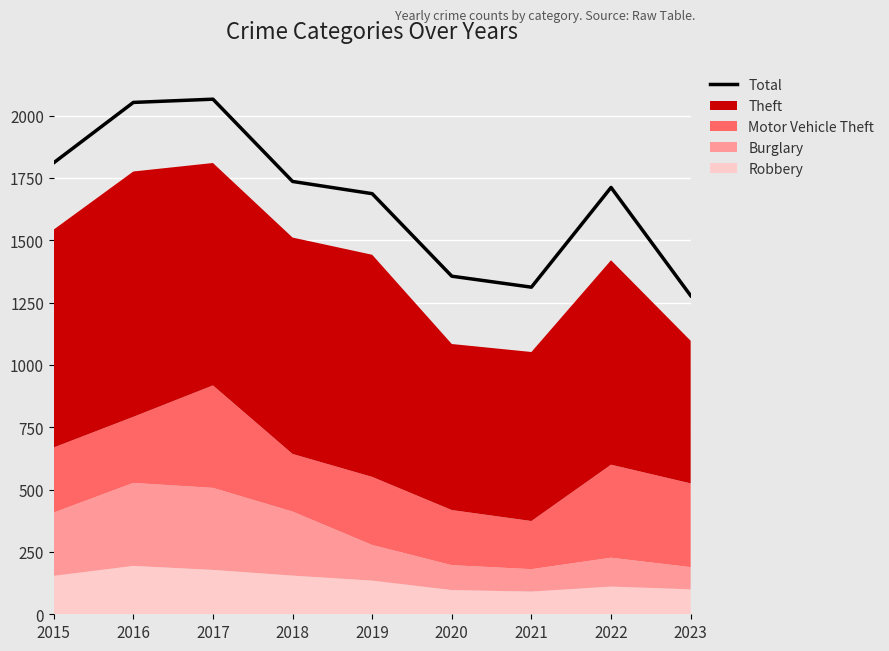

At which label does the data first exceed 1712?

2015